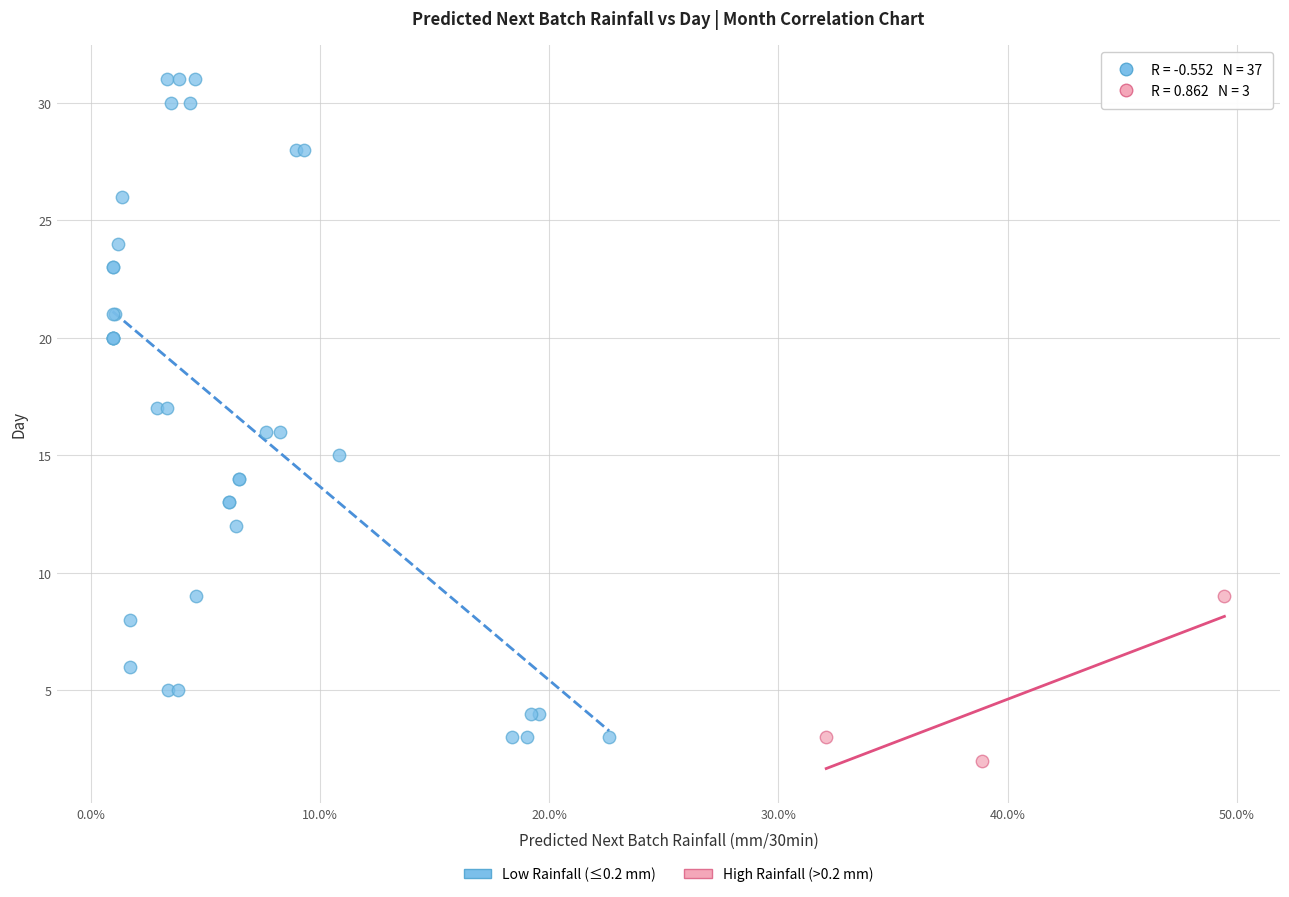

Which series contains the highest Y value?

Low Rainfall (≤0.2 mm)